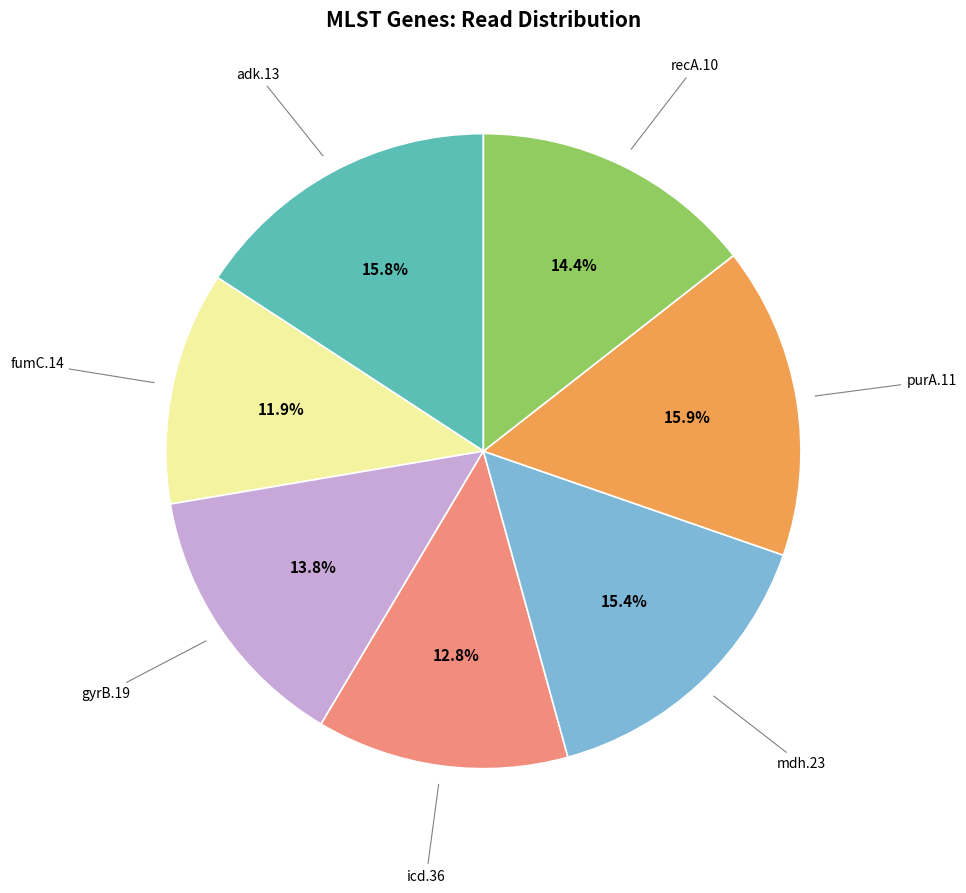

How many slices are in this pie chart?

7